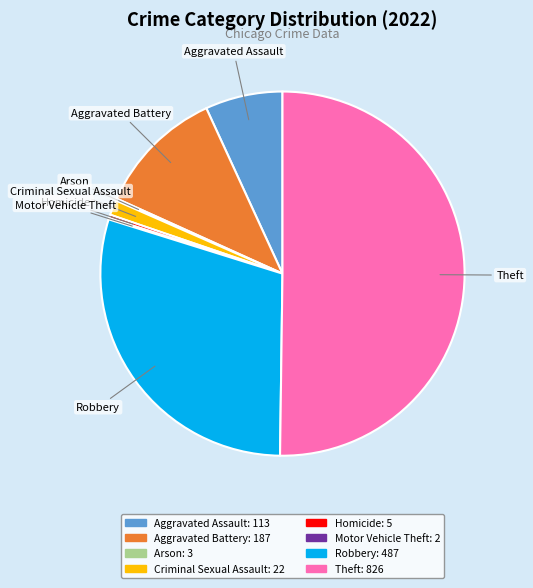

Which has a higher value, Theft or Homicide?

Theft